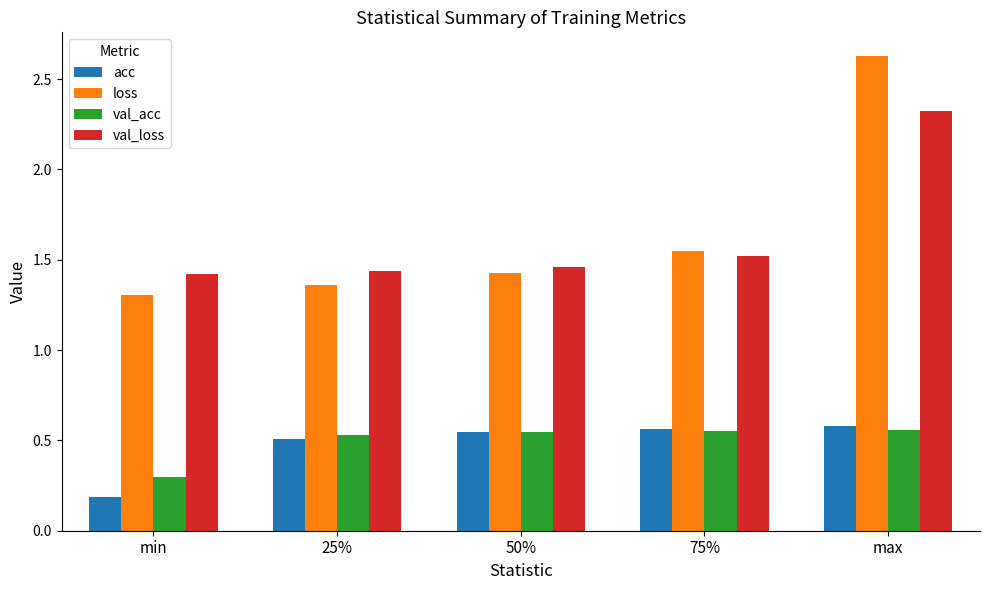

What is the difference between the maximum and second lowest values in the val_loss series?

0.9